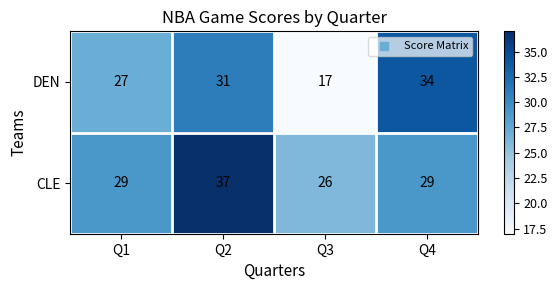

Count the CLE values in the range 29 to 37.

3